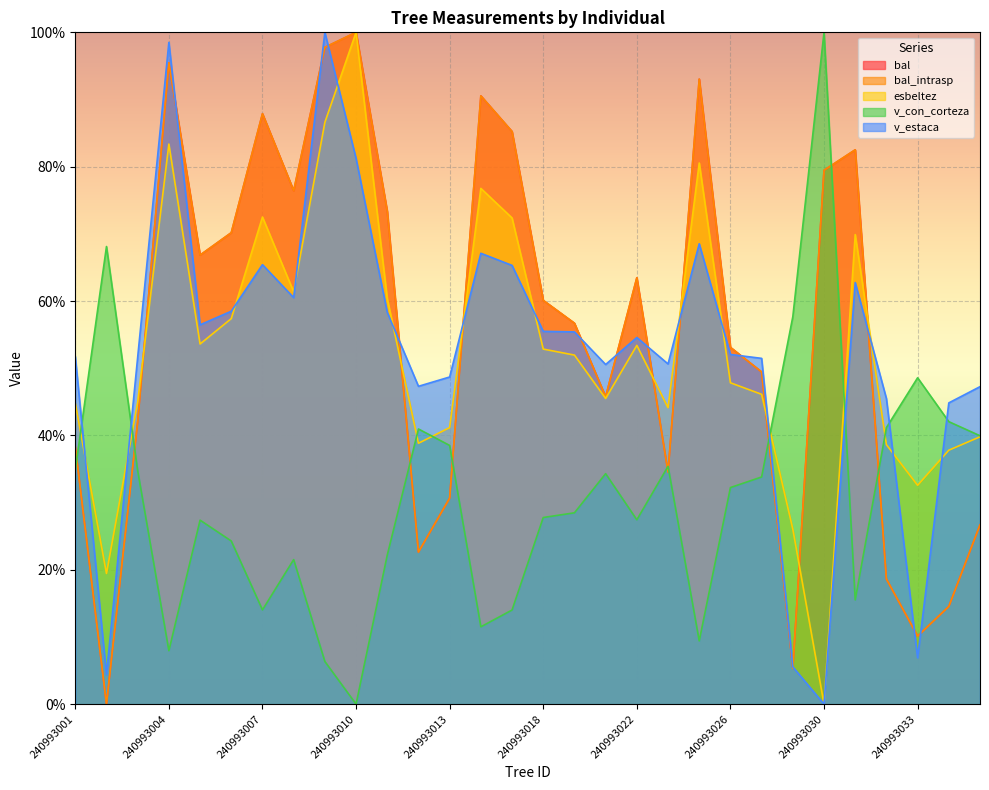

True or false: bal_intrasp has a value of 53.1 at 240993026.

True